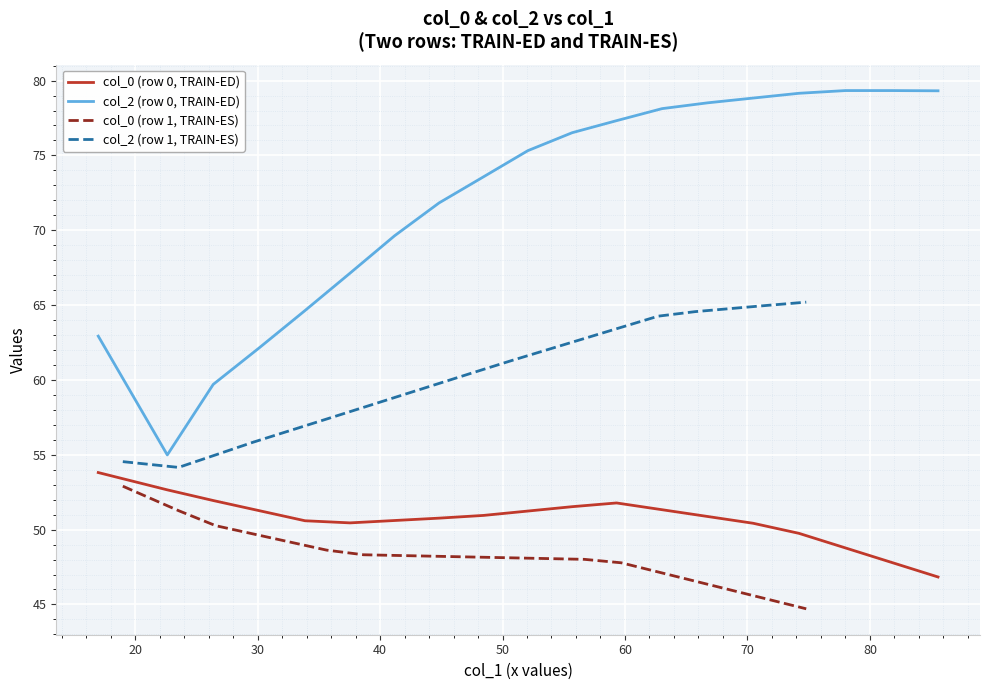

True or false: col_2 (row 1, TRAIN-ES) and col_0 (row 1, TRAIN-ES) intersect in this chart.

False